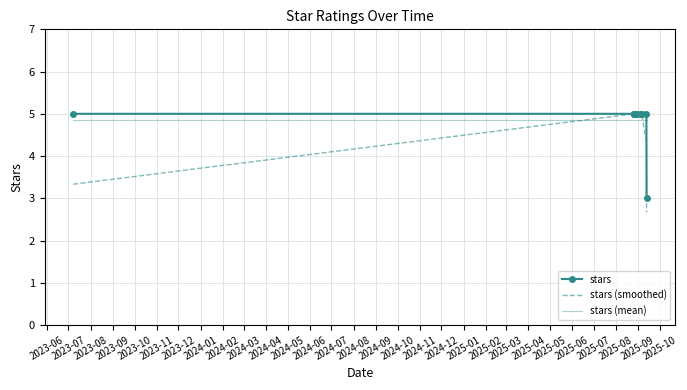

What is the maximum value for stars (mean)?

4.8